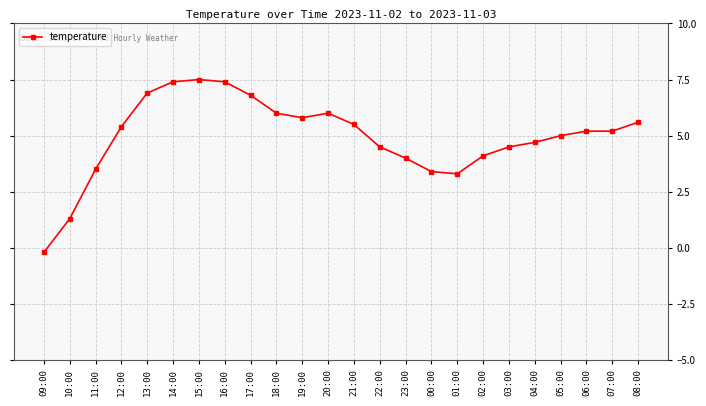

Does the chart have visible grid lines?

Yes